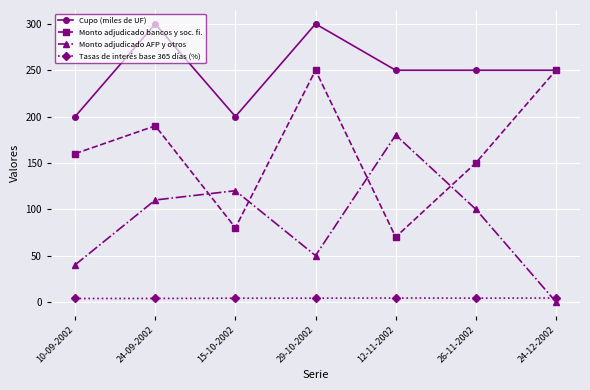

Which category has the highest value in the Monto adjudicado AFP y otros series?

12-11-2002